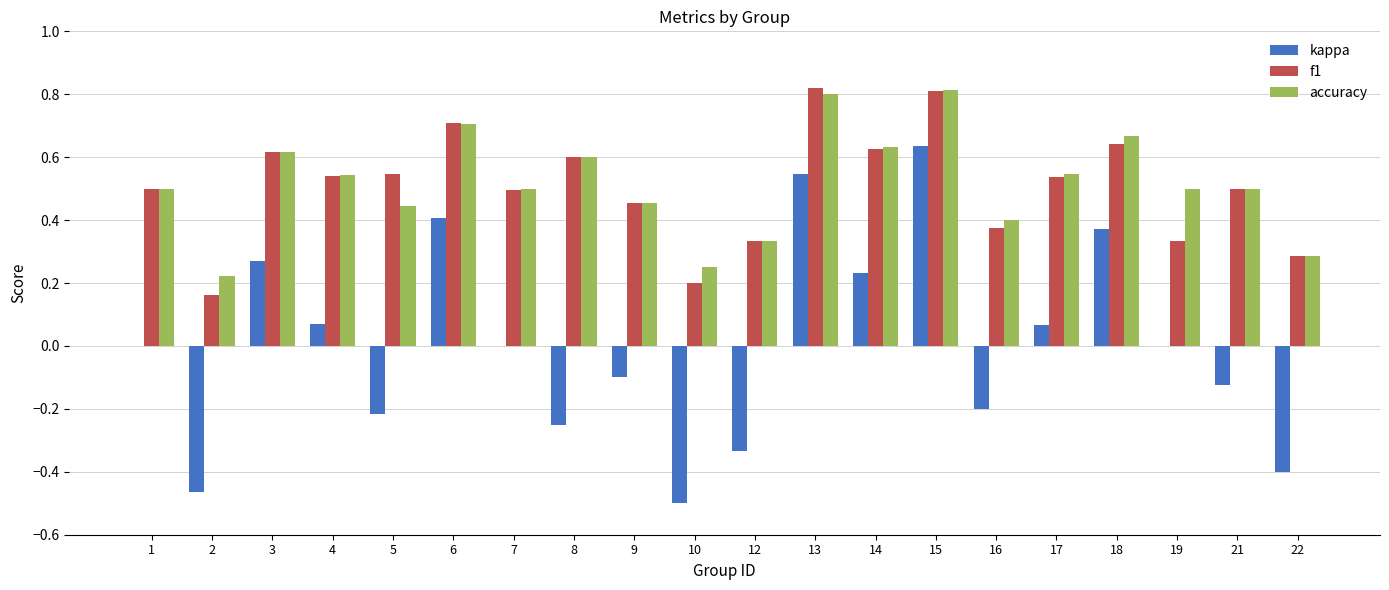

The accuracy series shows 0.2 at 16. True or false?

False